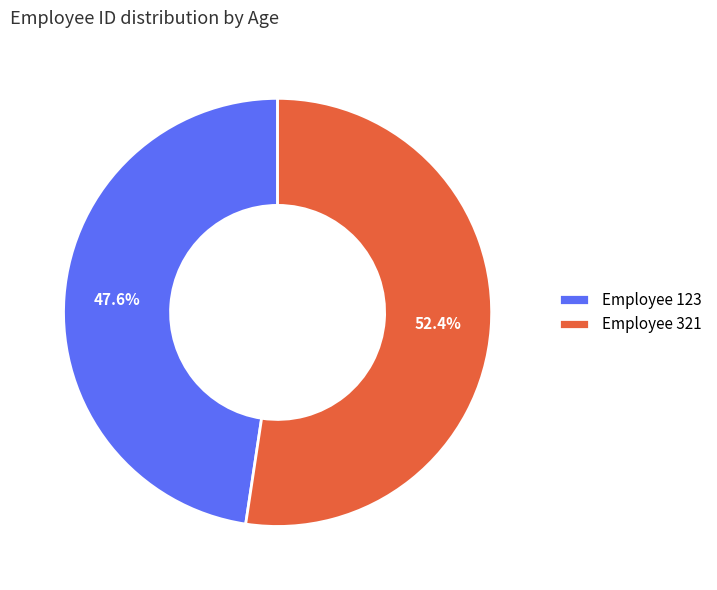

Which category has the biggest portion of the pie?

Employee 321